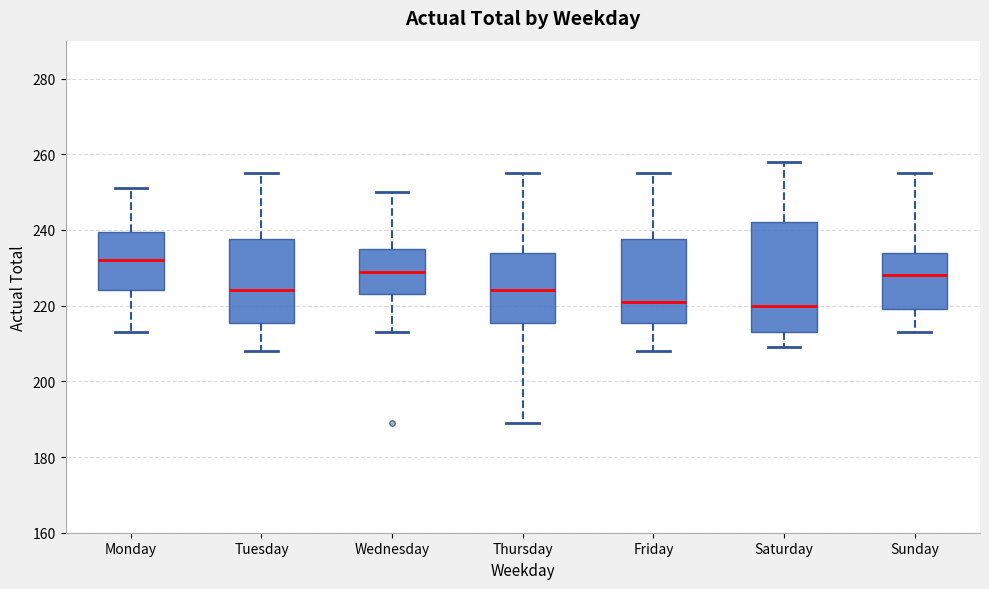

Reading left to right, transcribe this box plot: for each box, give where its median line is, the range the box spans, and where its two whiskers end, as read against the y-axis. The values are not printed on the chart, so give them approximately, as read against the axis.

Monday: median 232, box 224 to 240, whiskers 214 to 252
Tuesday: median 224, box 216 to 238, whiskers 208 to 256
Wednesday: median 230, box 224 to 236, whiskers 214 to 250
Thursday: median 224, box 216 to 234, whiskers 190 to 256
Friday: median 222, box 216 to 238, whiskers 208 to 256
Saturday: median 220, box 214 to 242, whiskers 210 to 258
Sunday: median 228, box 220 to 234, whiskers 214 to 256